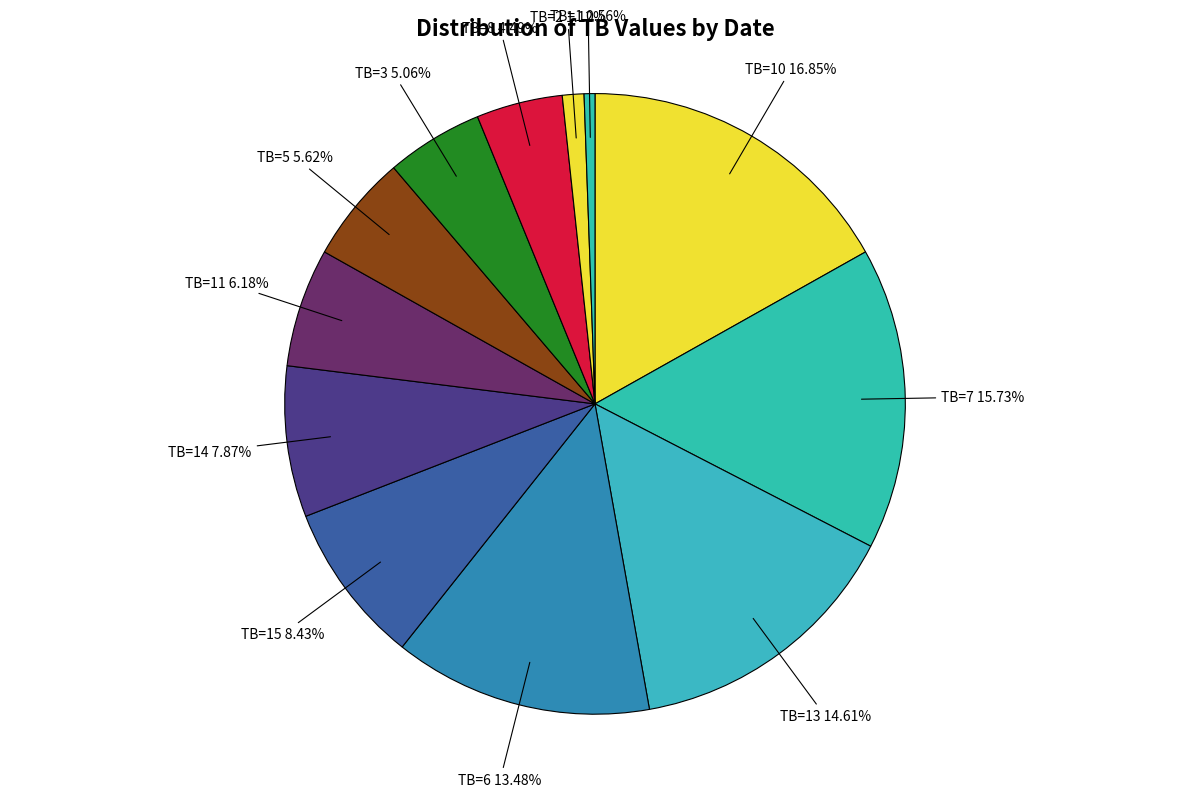

What is the smallest slice in the pie chart?

TB=1